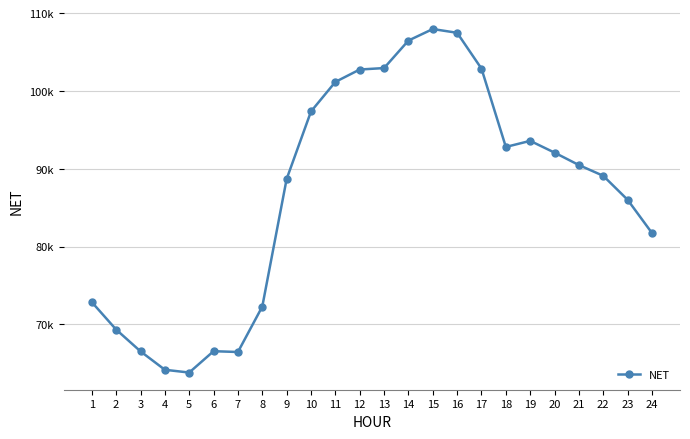

Which has a higher value, 4 or 6?

6